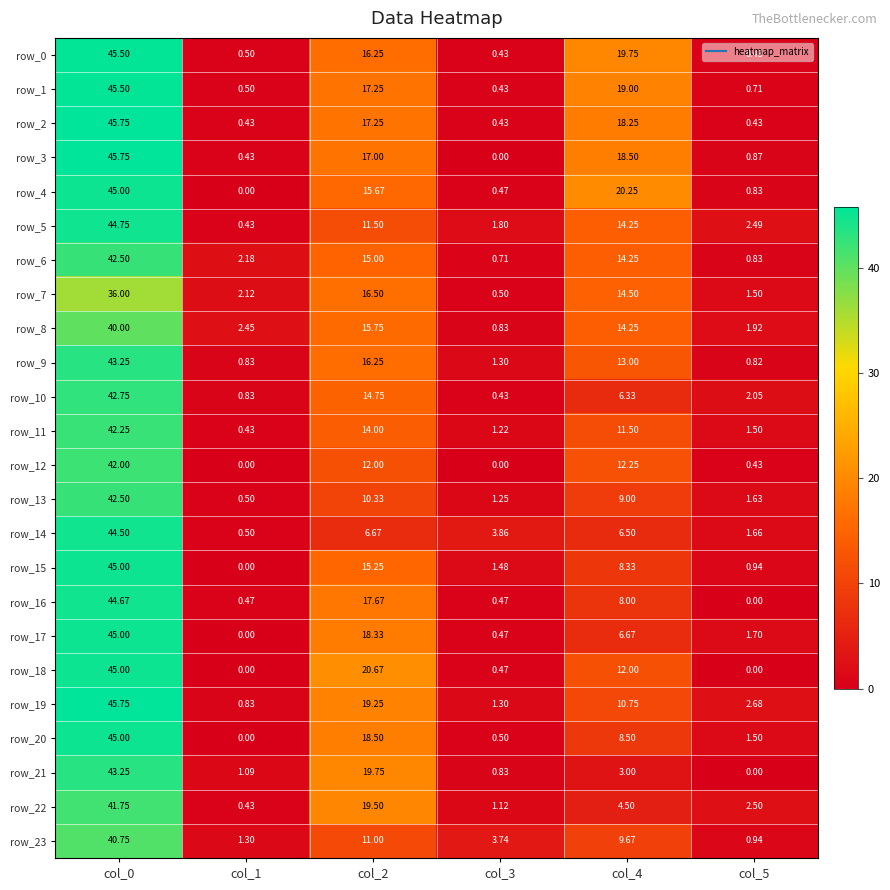

What value does the row_15 series have at col_4?

8.3